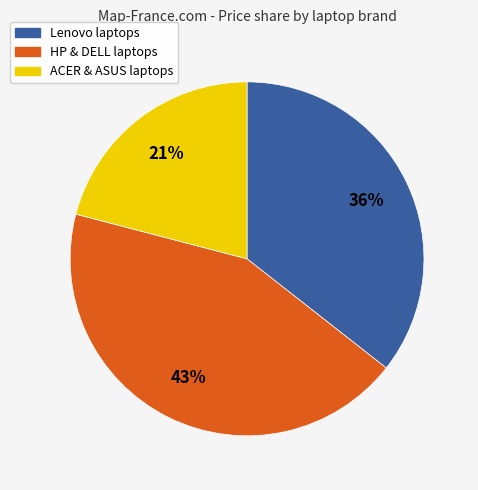

To the nearest percent, what is the average slice percentage?

33%